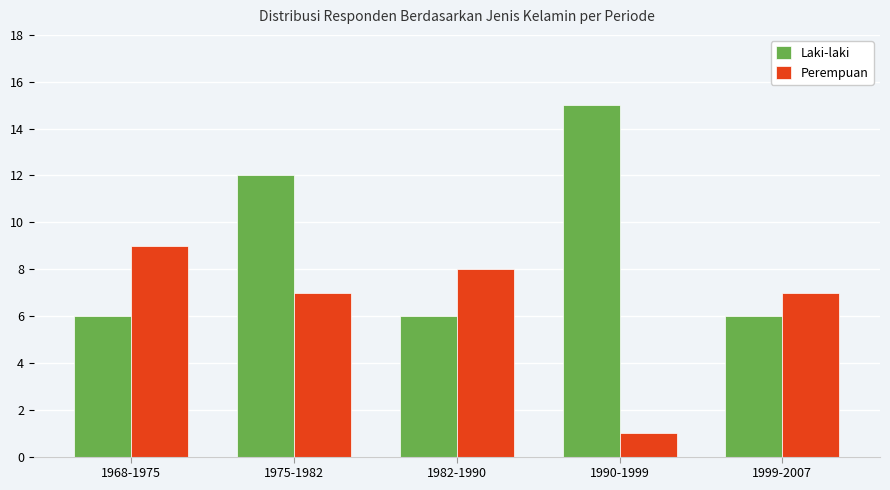

Is the value of Laki-laki at 1975-1982 greater than the value of Perempuan at 1968-1975?

Yes